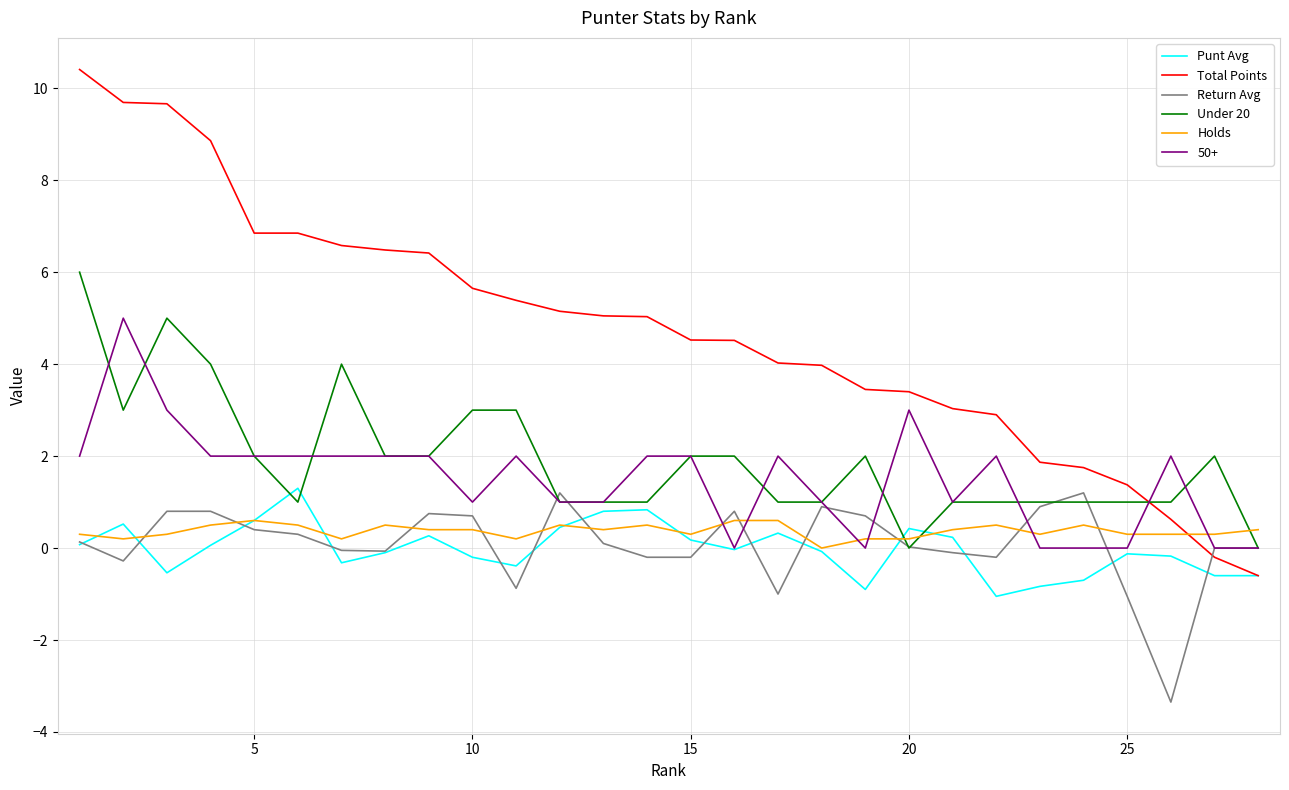

After their last crossing, which series has the higher values: 50+ or Total Points?

50+